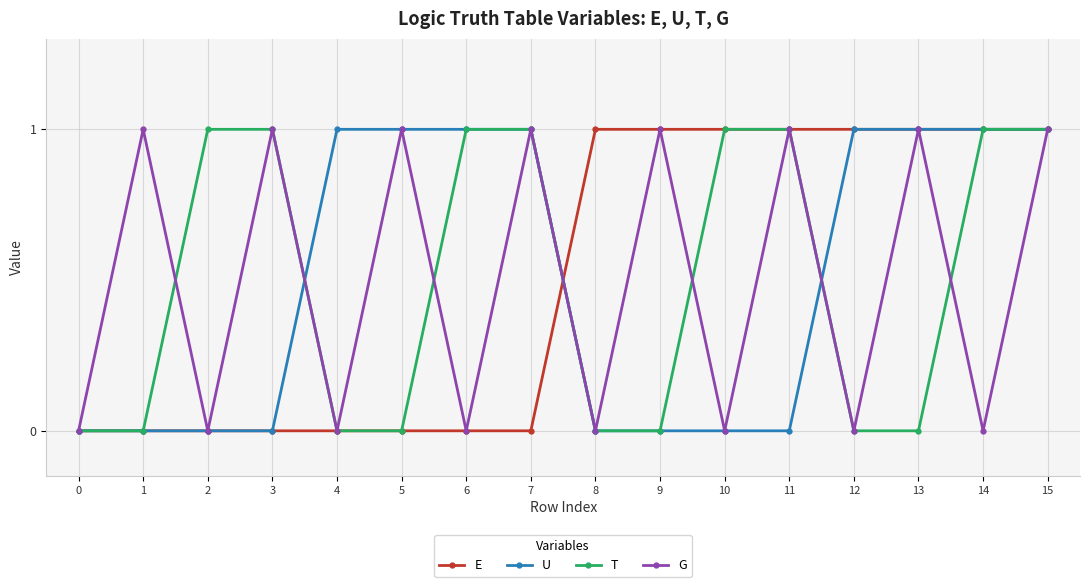

Where is the first local minimum for G?

2